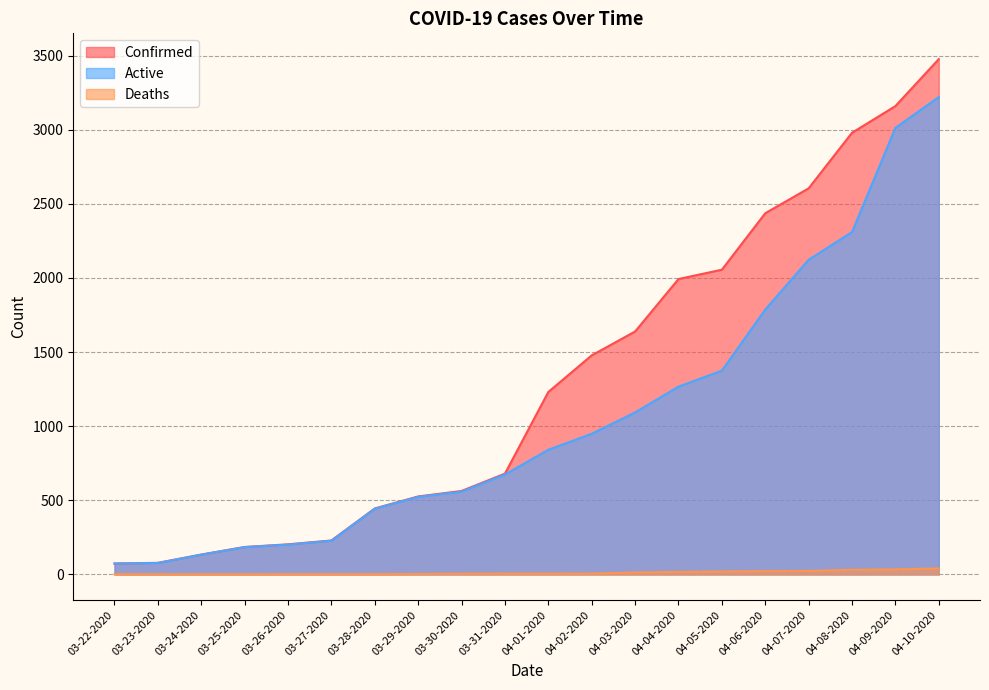

How many lines are shown in the chart?

3